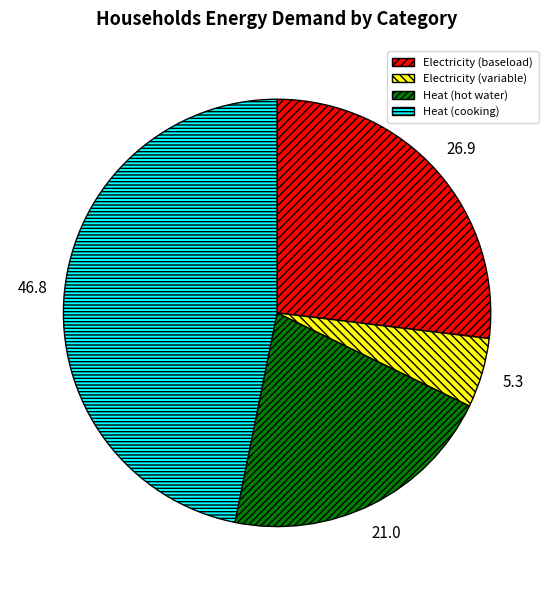

Does any single category account for the majority?

No